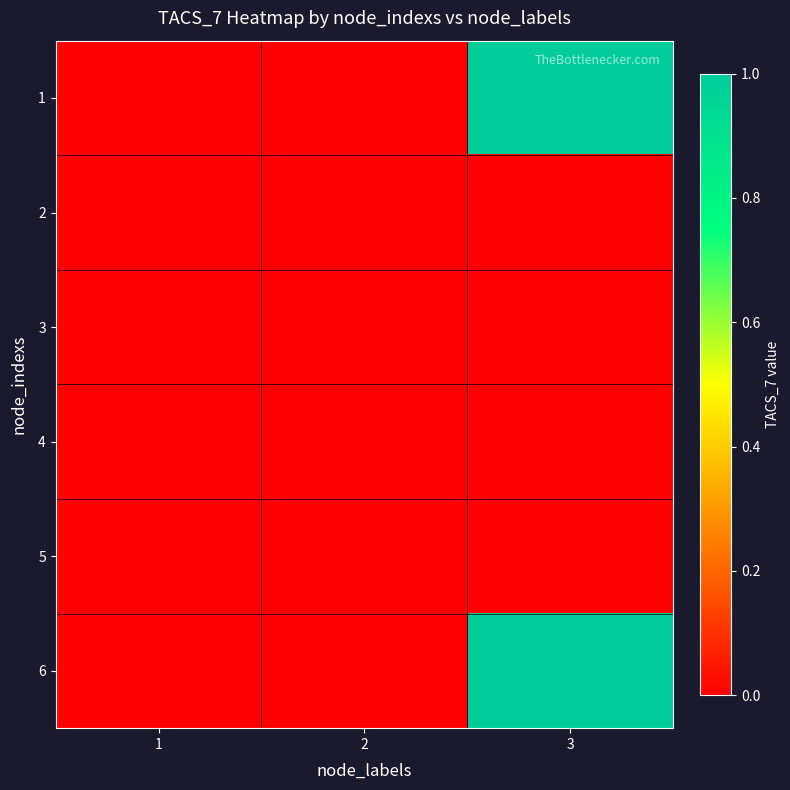

Rank the series by their maximum value, from highest to lowest.

1, 6, 2, 3, 4, 5